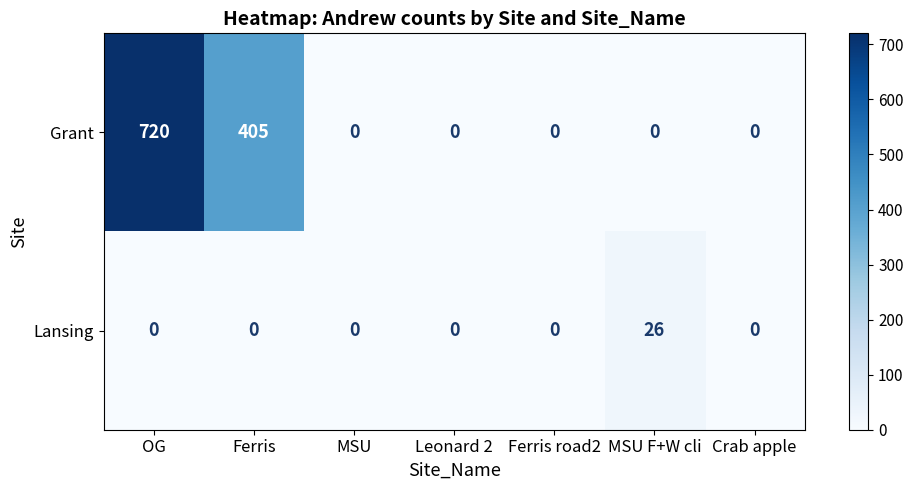

At which label does Grant reach its peak?

OG